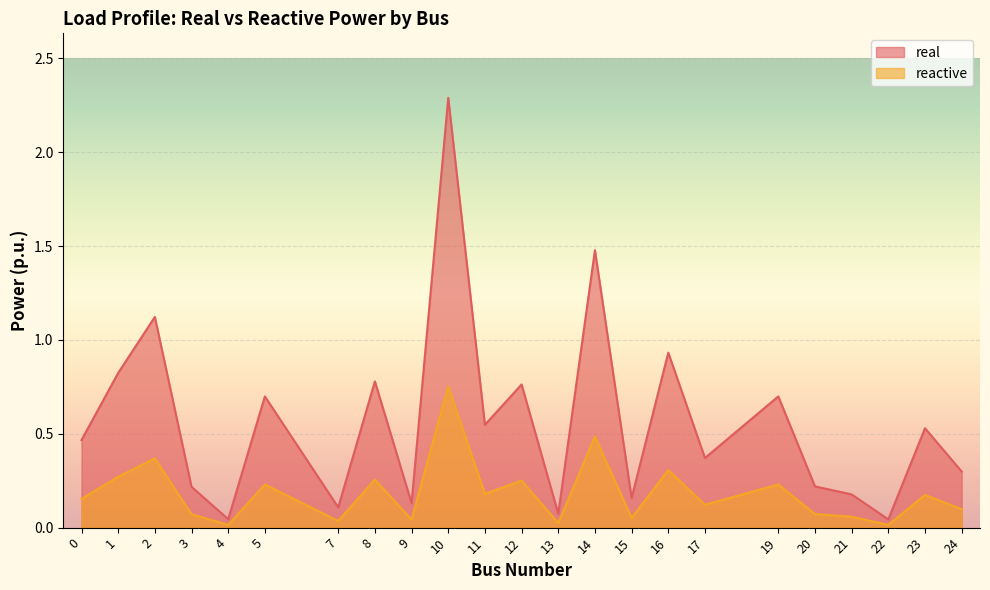

At which label does real reach its minimum?

22